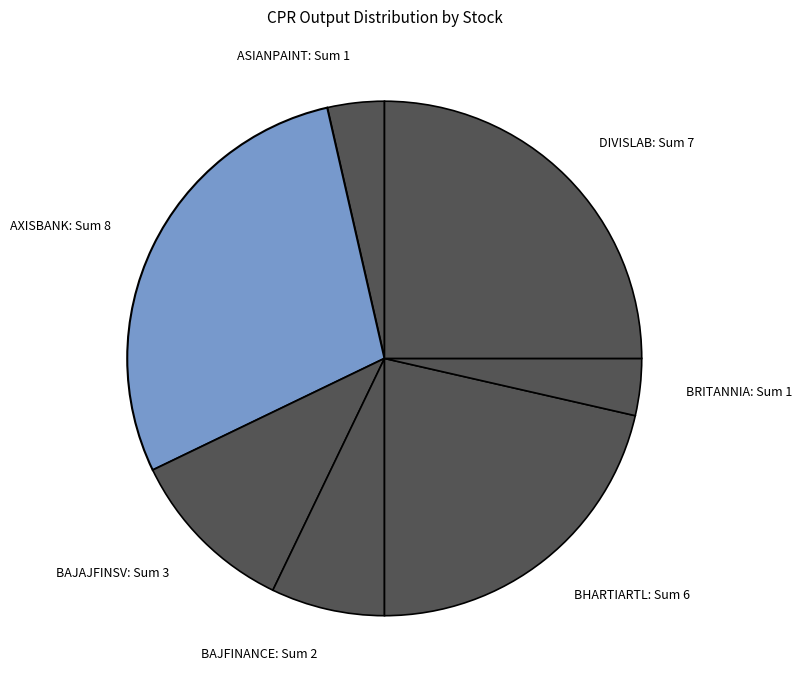

Which slice is the largest?

AXISBANK: Sum 8